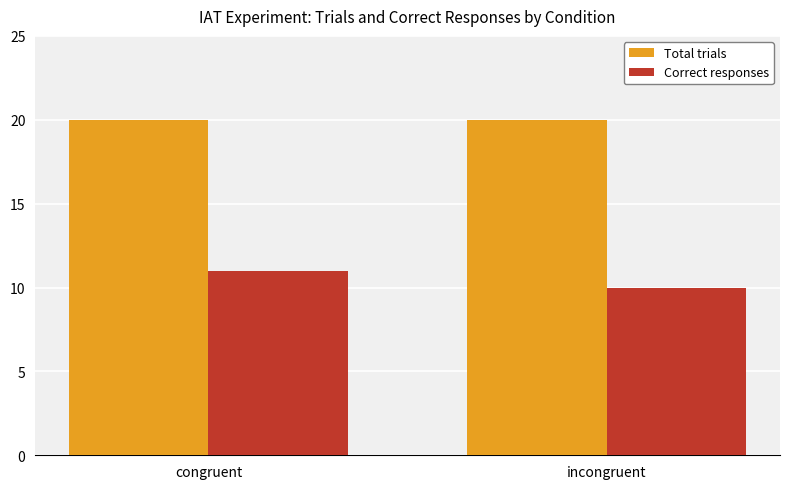

The Correct responses series shows 7 at congruent. True or false?

False